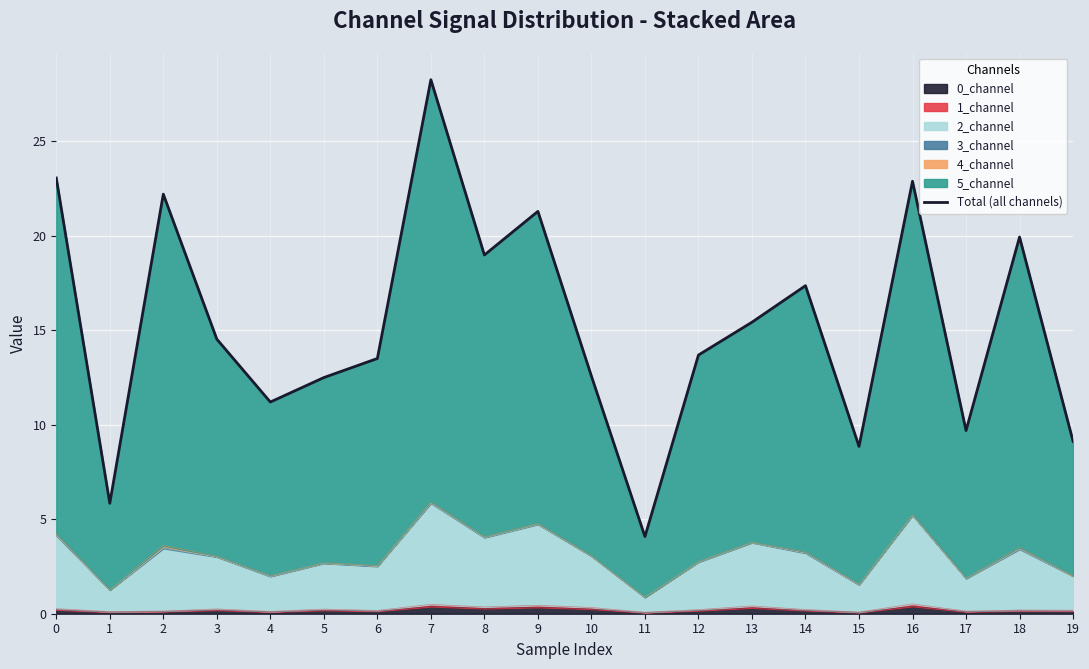

Is it true that the value at 8 is 33.1?

False